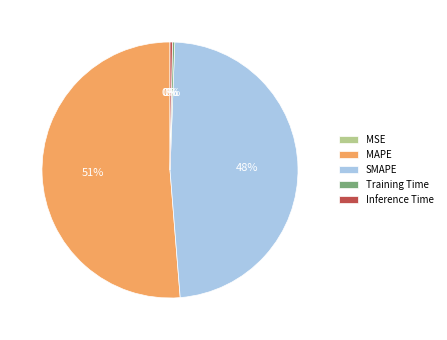

To the nearest percent, what is the average slice percentage?

20%